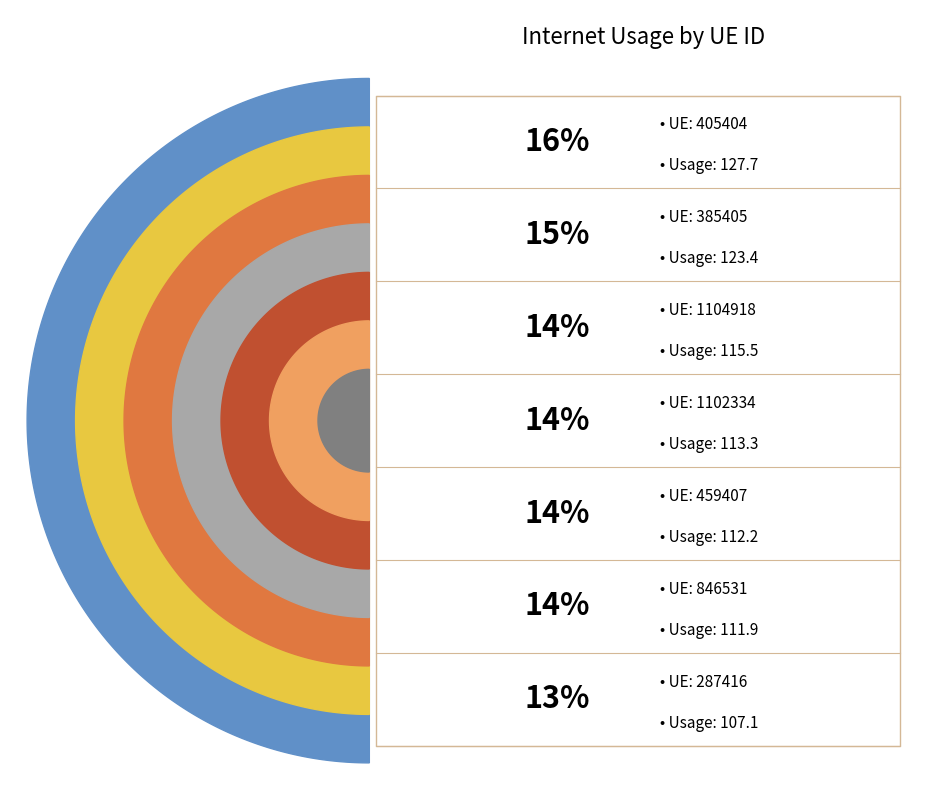

Approximately how many times larger is the value at 1104918 compared to 459407?

1.0